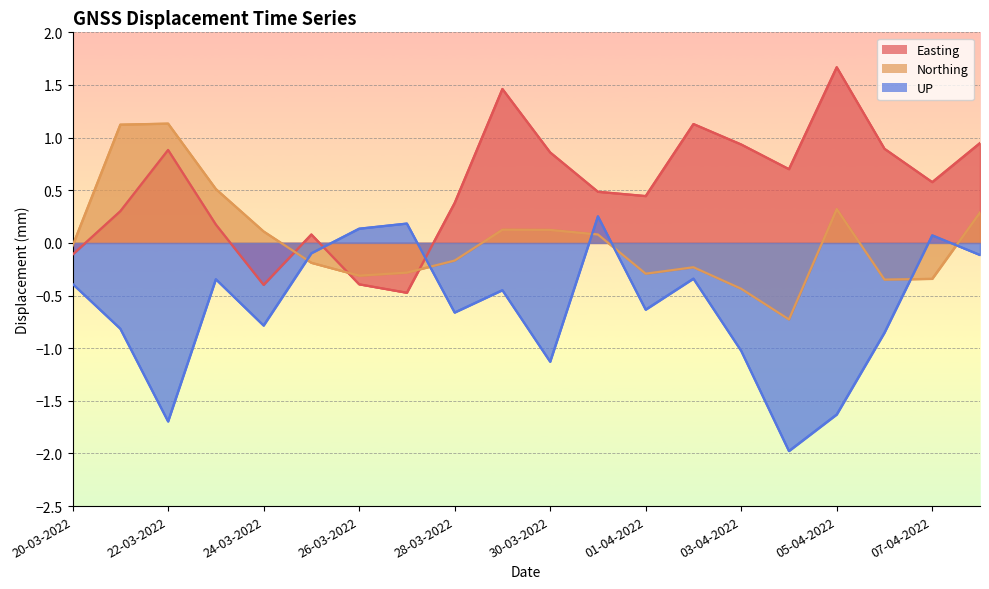

What is the label of the 18th point from the left?

06-04-2022